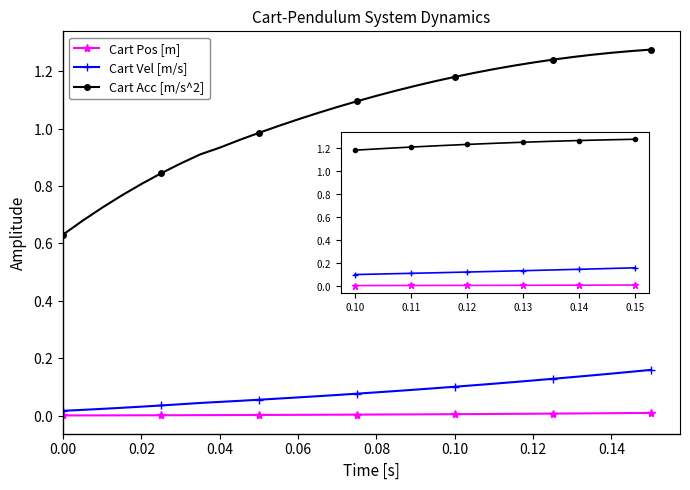

Which series has the largest total across all categories?

Cart Acc [m/s^2]